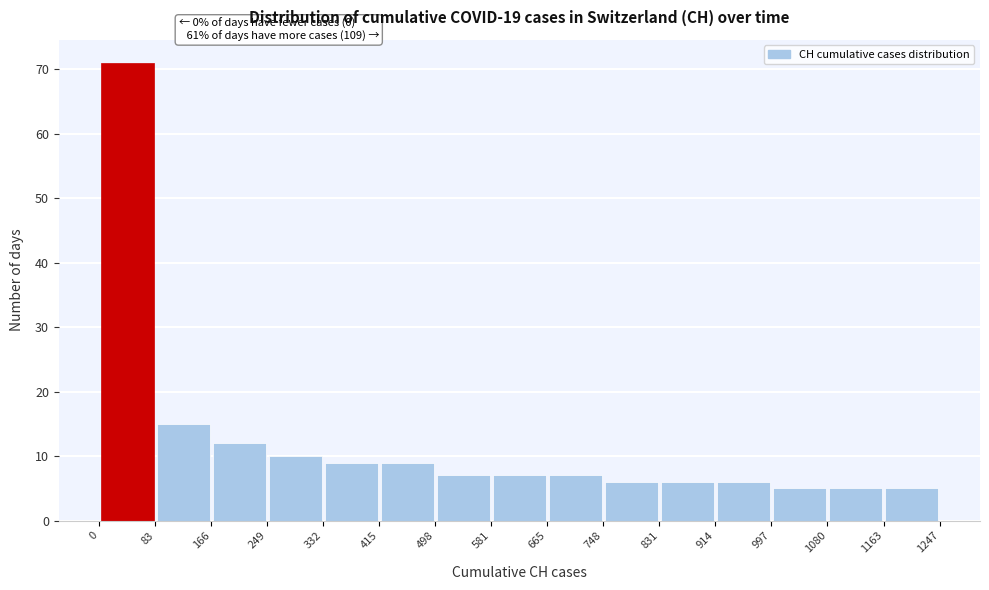

Which range on the x-axis has the tallest bar?

0 to 83